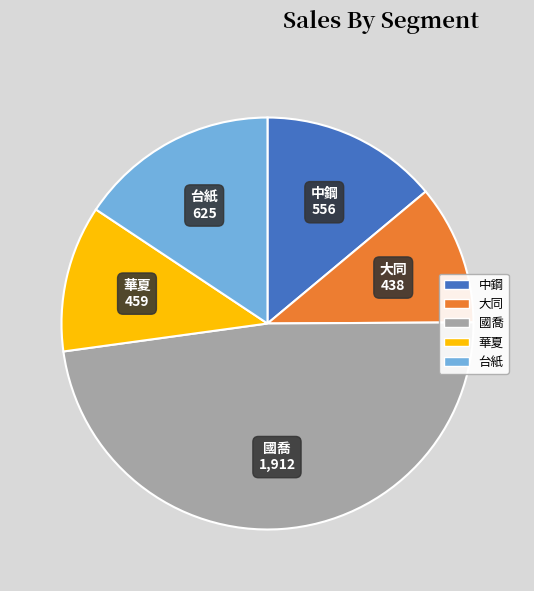

Which has a higher value, 中鋼 or 華夏?

中鋼